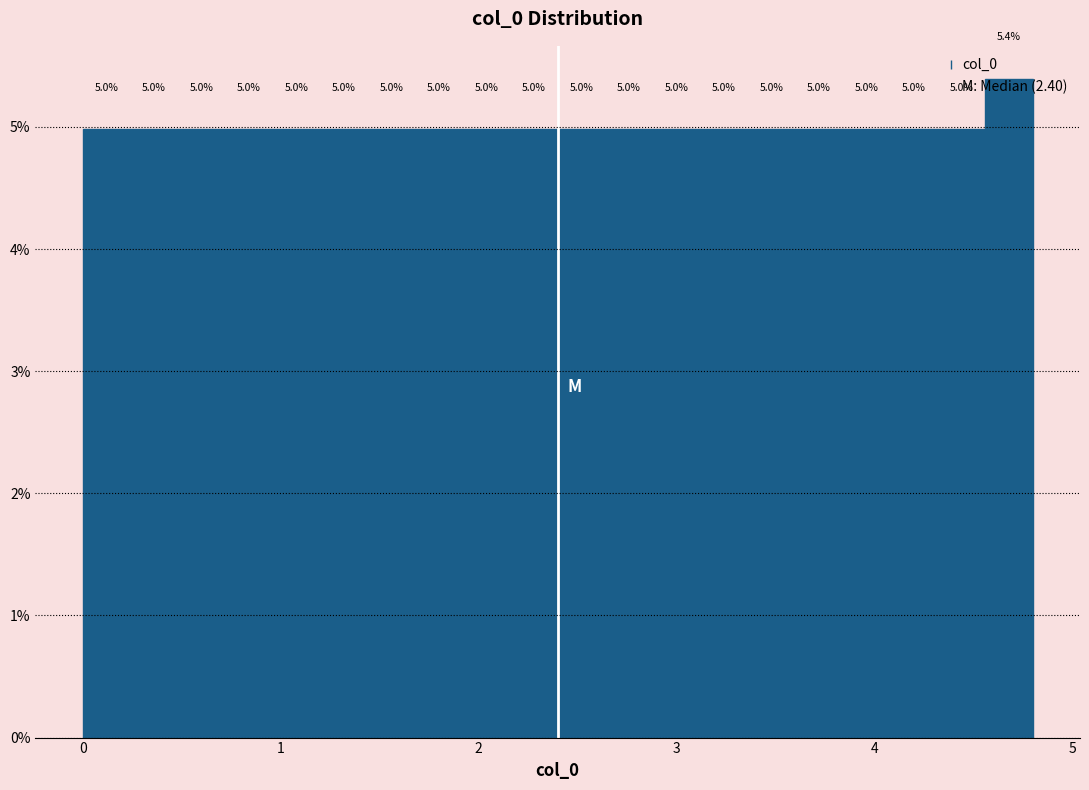

Around what value on the x-axis is the tallest bar? Give the approximate position of its centre, as read against the axis.

4.7